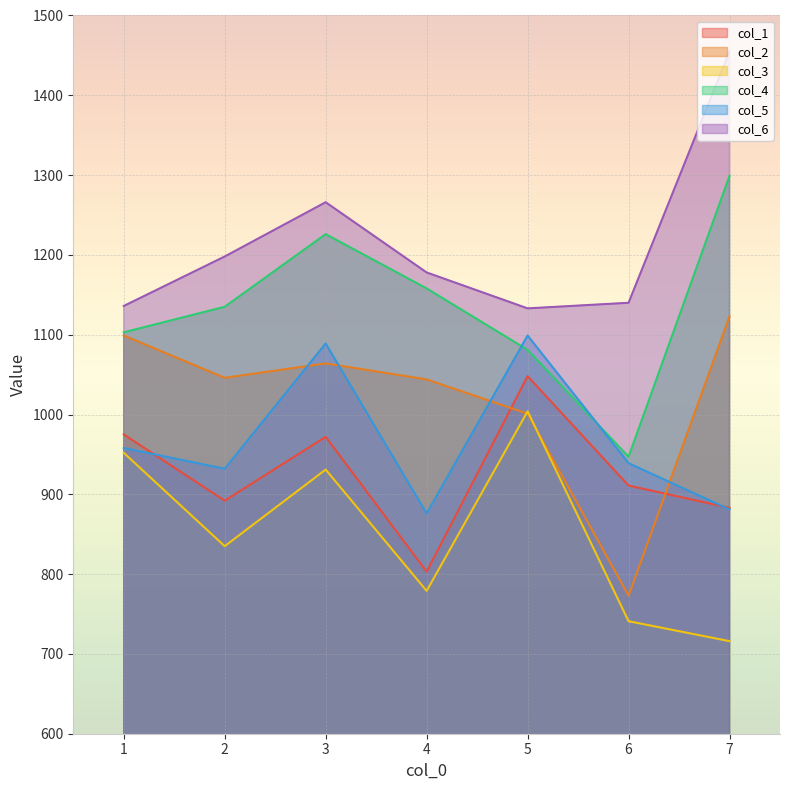

What is the value of the col_5 point at the 3rd from the left?

1089